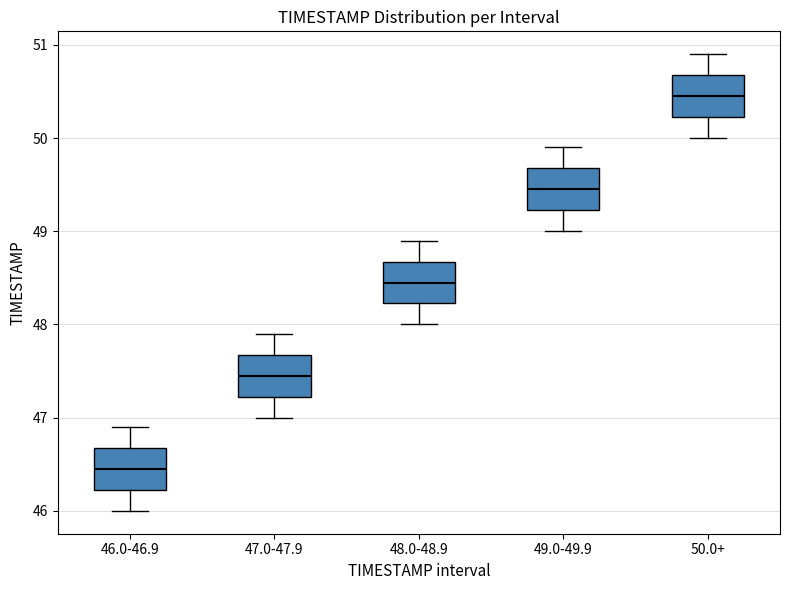

Where does the upper whisker of the box for 49.0-49.9 end on the y-axis? The values are not printed on the chart, so give them approximately, as read against the axis.

49.9